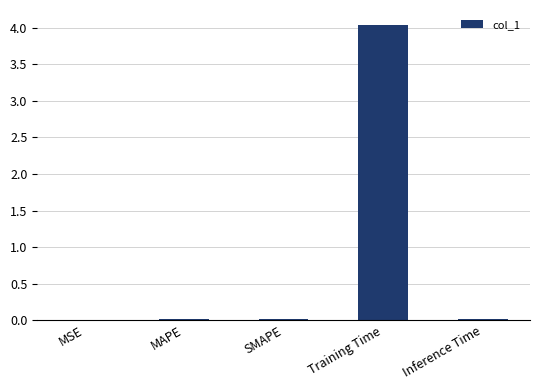

The chart shows a value of 6.0 at Training Time. True or false?

False